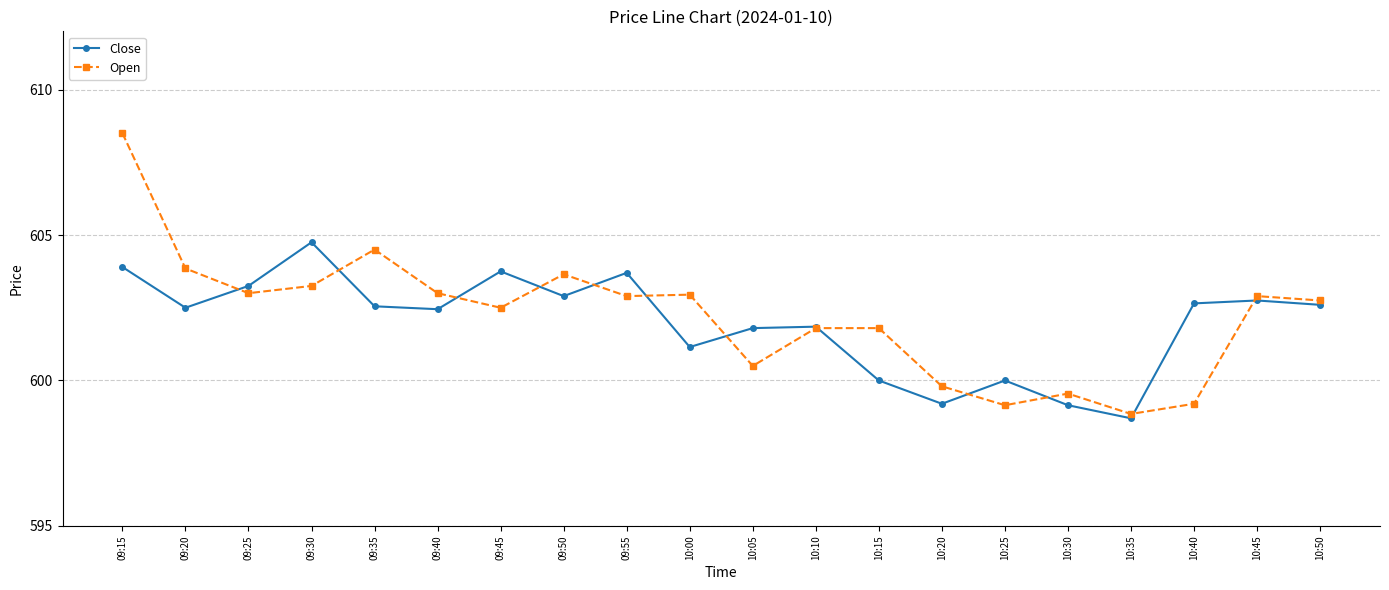

How many lines are shown in the chart?

2